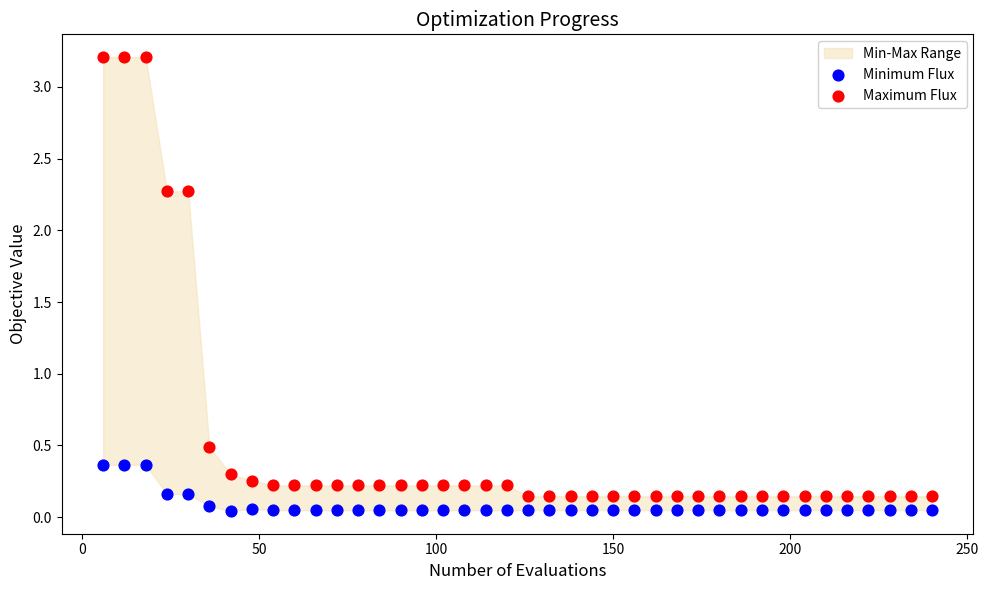

Which series has the largest Y range (max minus min)?

Maximum Flux